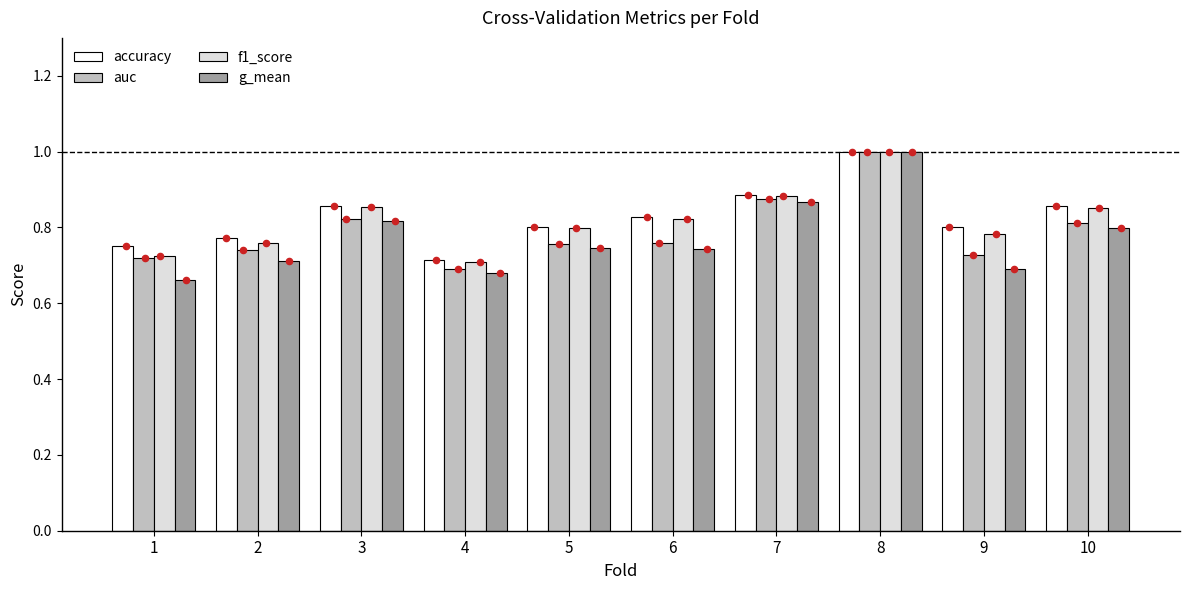

At which category is the sum across all series the highest?

8